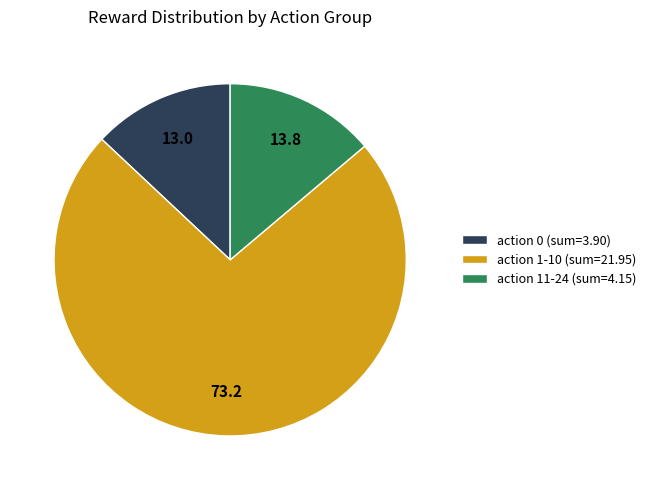

How many segments does this pie chart have?

3